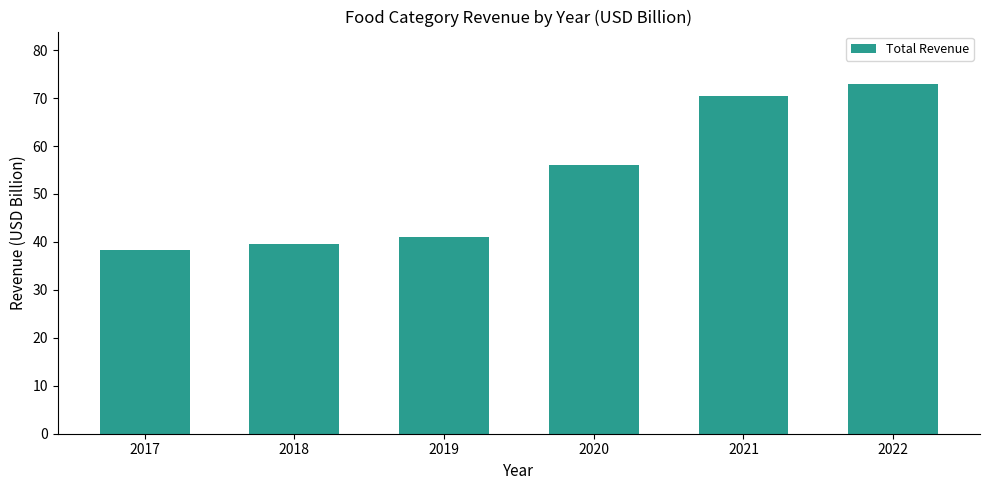

What is the value of the 6th bar from the left?

72.9